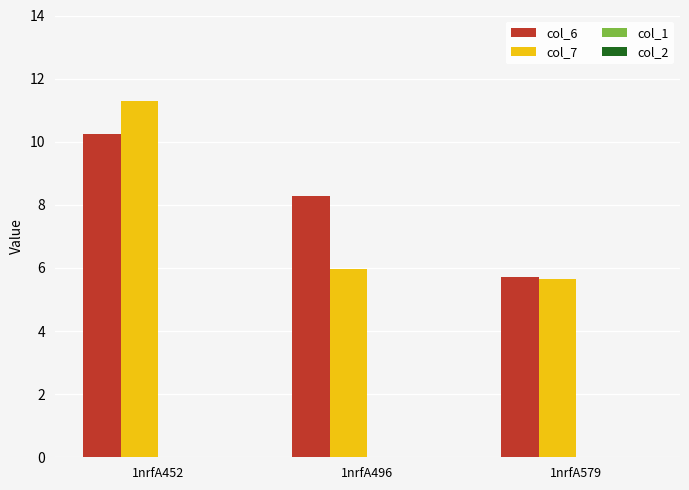

Reading left to right, transcribe all the data shown in this chart.

col_6: 1nrfA452=10.3	1nrfA496=8.3	1nrfA579=5.7
col_7: 1nrfA452=11.3	1nrfA496=6.0	1nrfA579=5.7